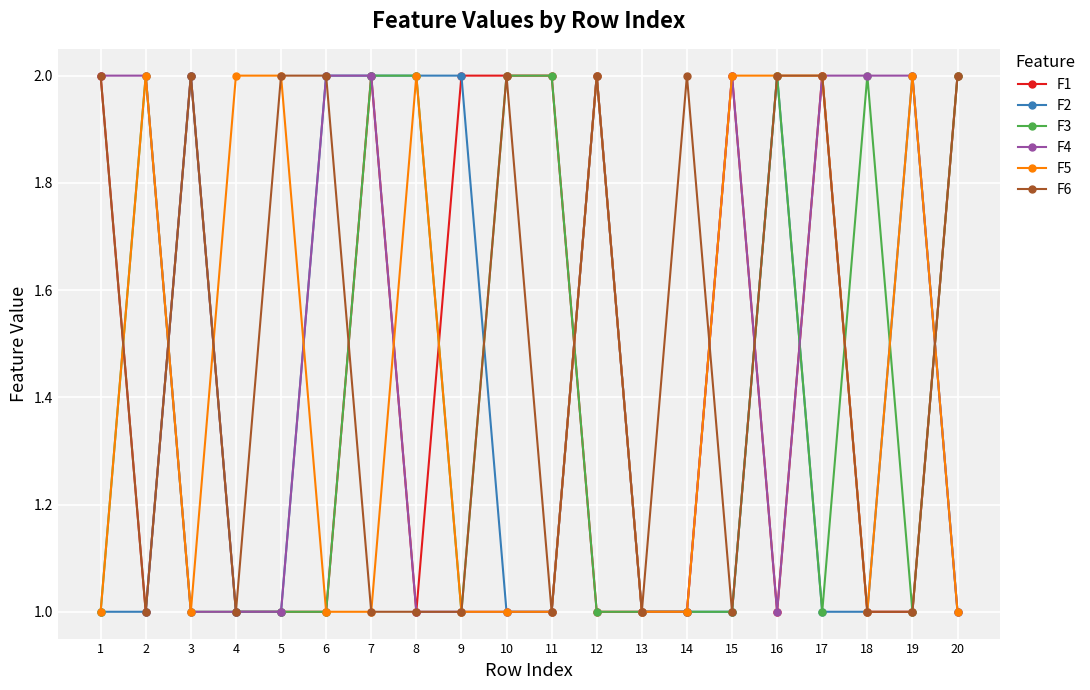

What are all the series names shown in the legend?

F1, F2, F3, F4, F5, F6